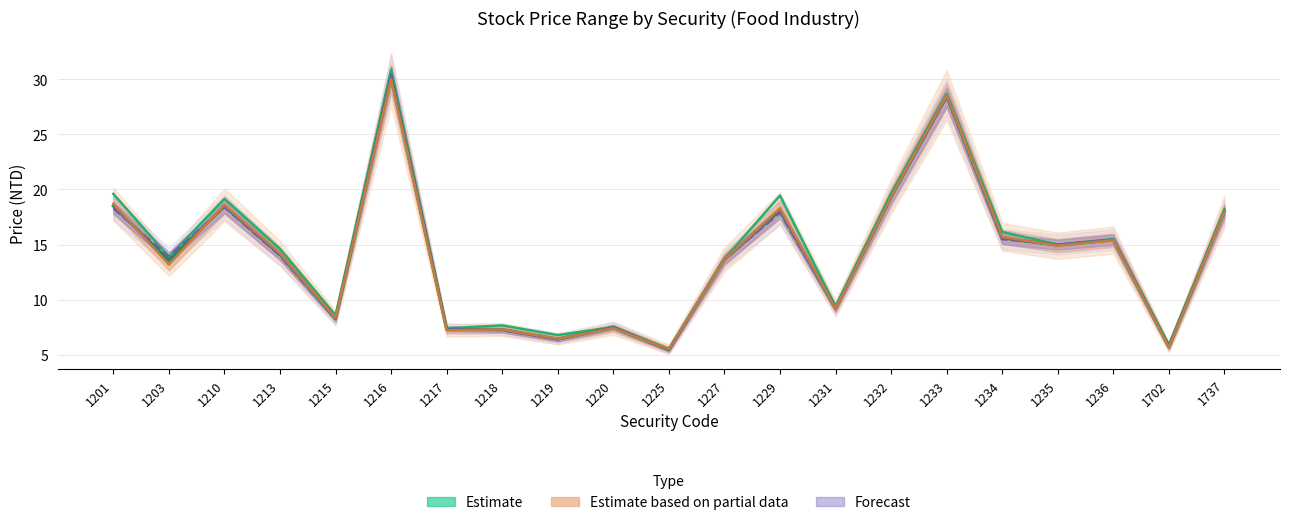

Does the chart display data point markers on the line(s)?

No